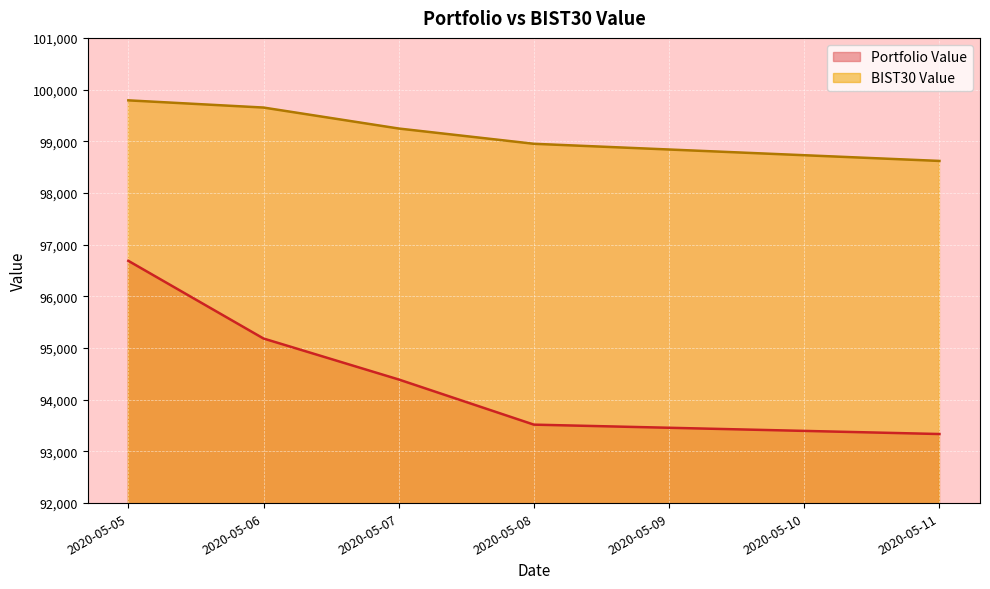

What is the difference between the Portfolio Value values at 2020-05-06 and 2020-05-08?

1666.0